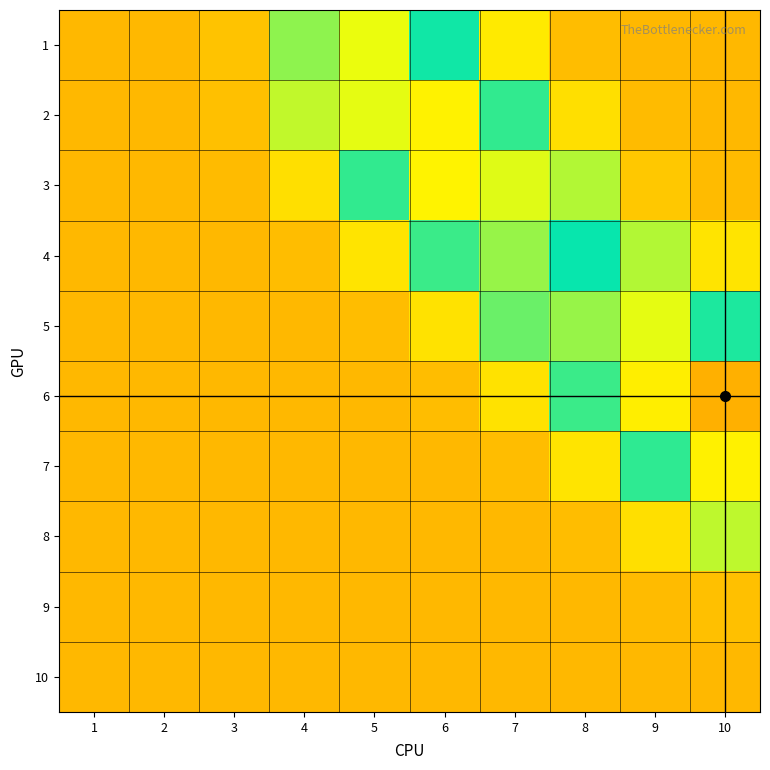

Count the number of categories in the chart.

10